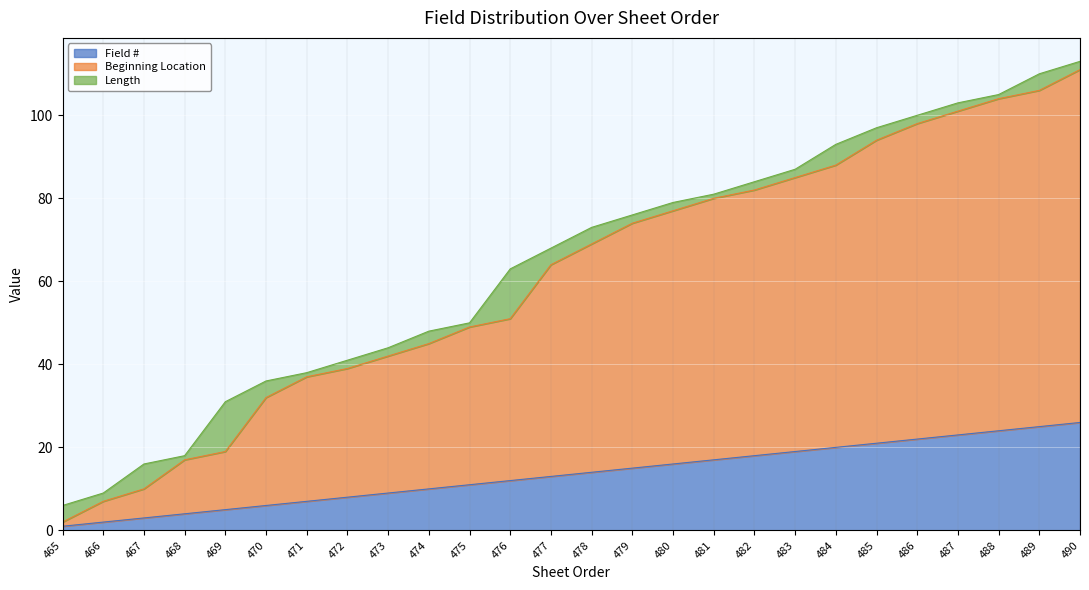

The value of Field # at 486 is 15. True or false?

False